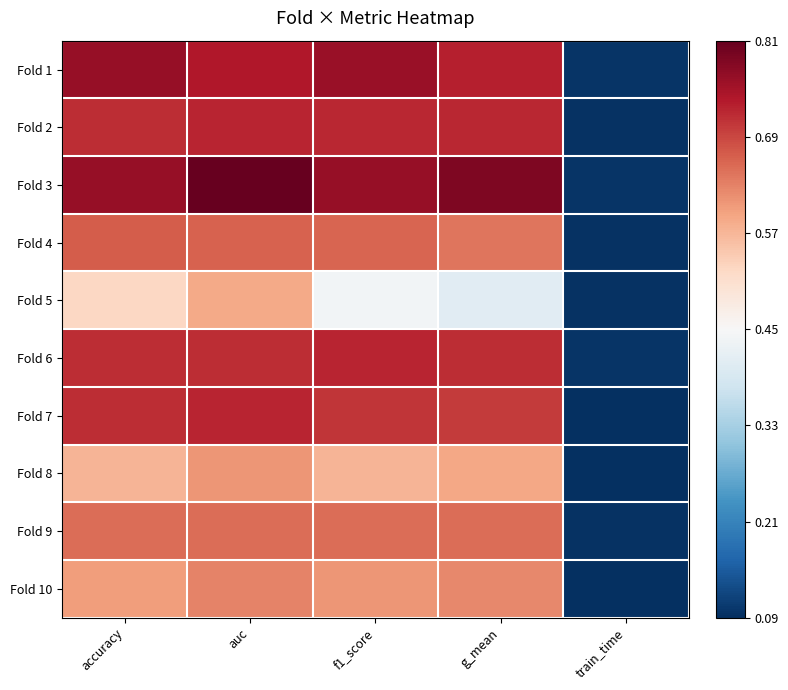

Rank the series at f1_score from highest to lowest value.

Fold 3, Fold 1, Fold 6, Fold 2, Fold 7, Fold 4, Fold 9, Fold 10, Fold 8, Fold 5